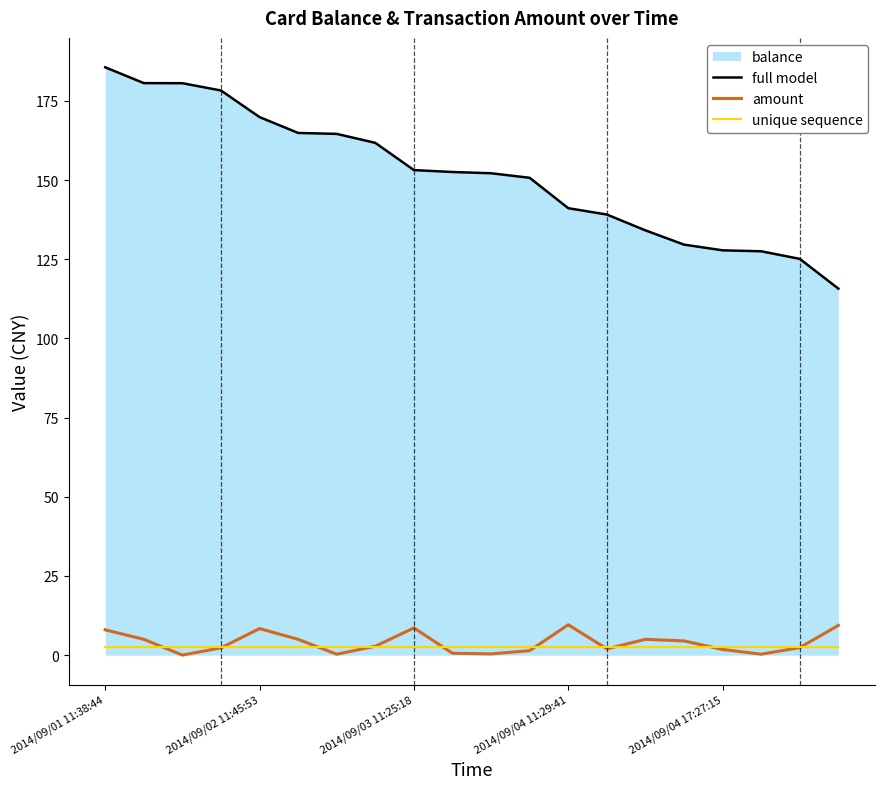

Count the number of categories in the chart.

20